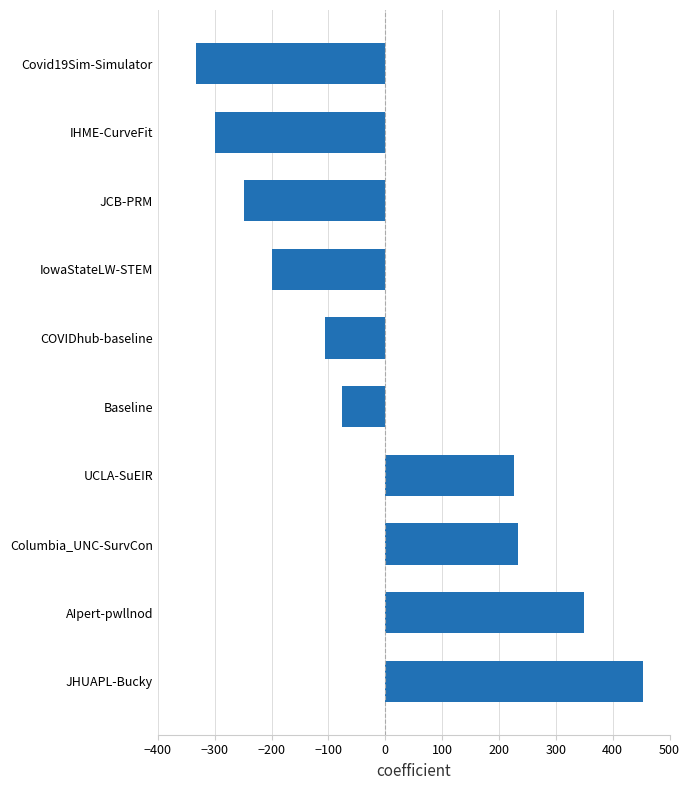

What is the difference between the values at Baseline and Covid19Sim-Simulator?

257.8